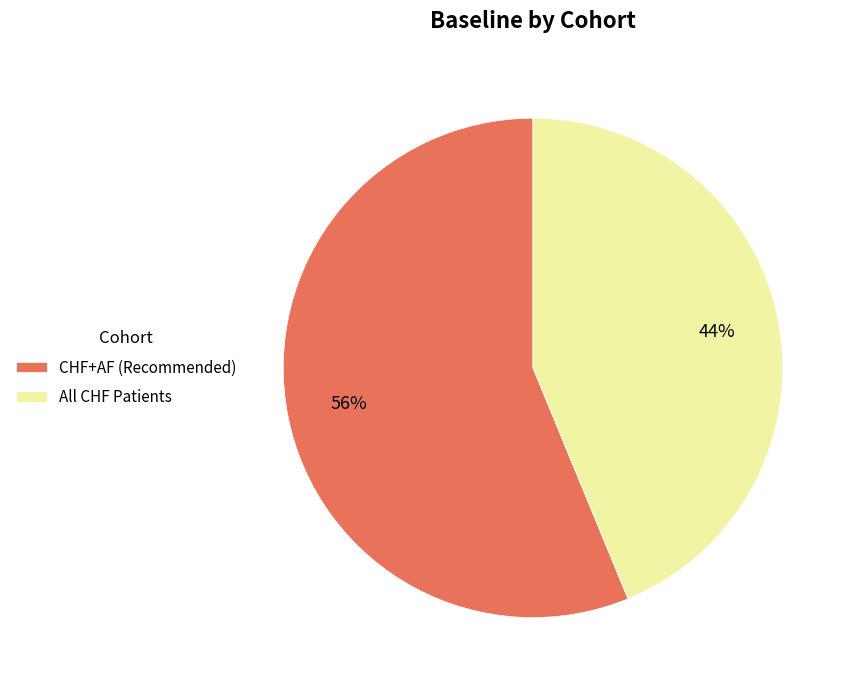

Approximately how many times larger is the value at All CHF Patients compared to CHF+AF (Recommended)?

0.8